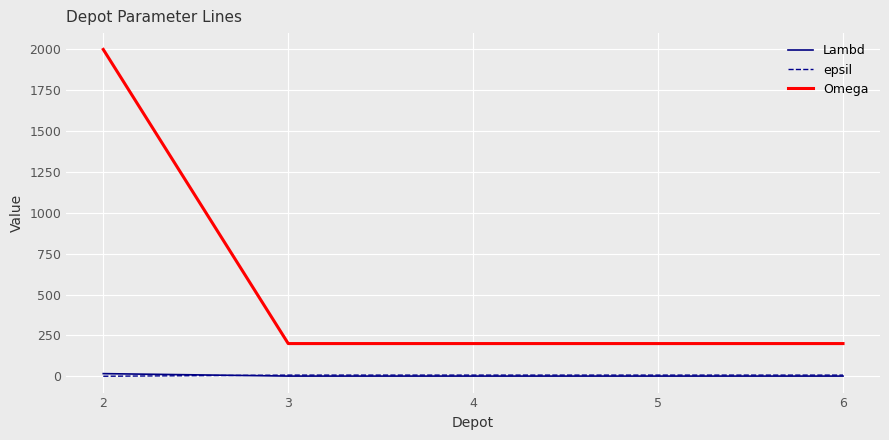

What is the maximum value shown in the chart?

2000